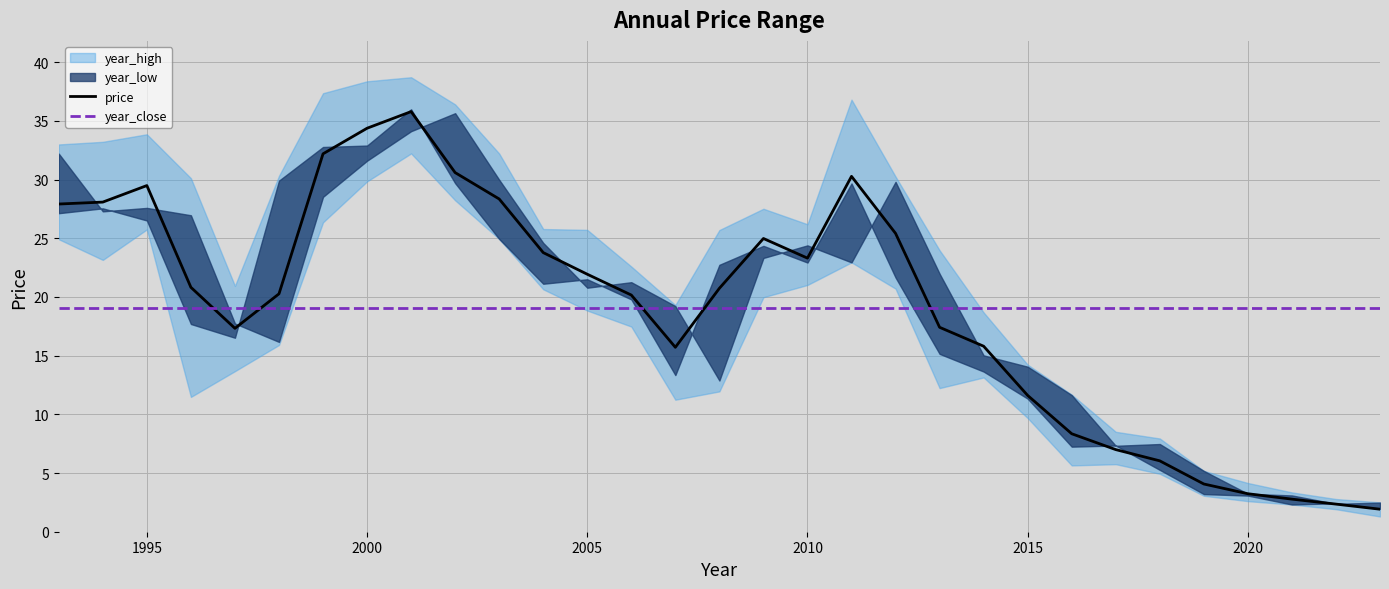

Is it true that price equals 11.2 at 2000?

False